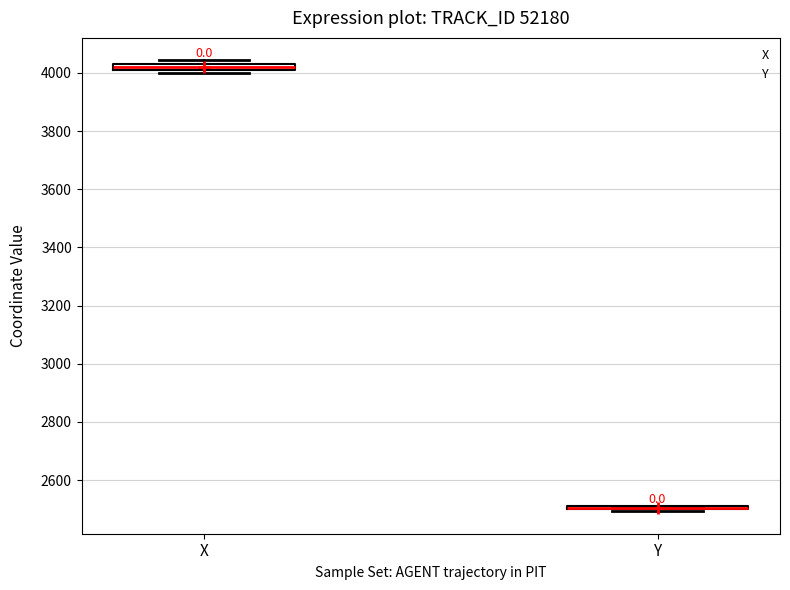

Where does the median line of the box for X sit on the y-axis? The values are not printed on the chart, so give them approximately, as read against the axis.

4020